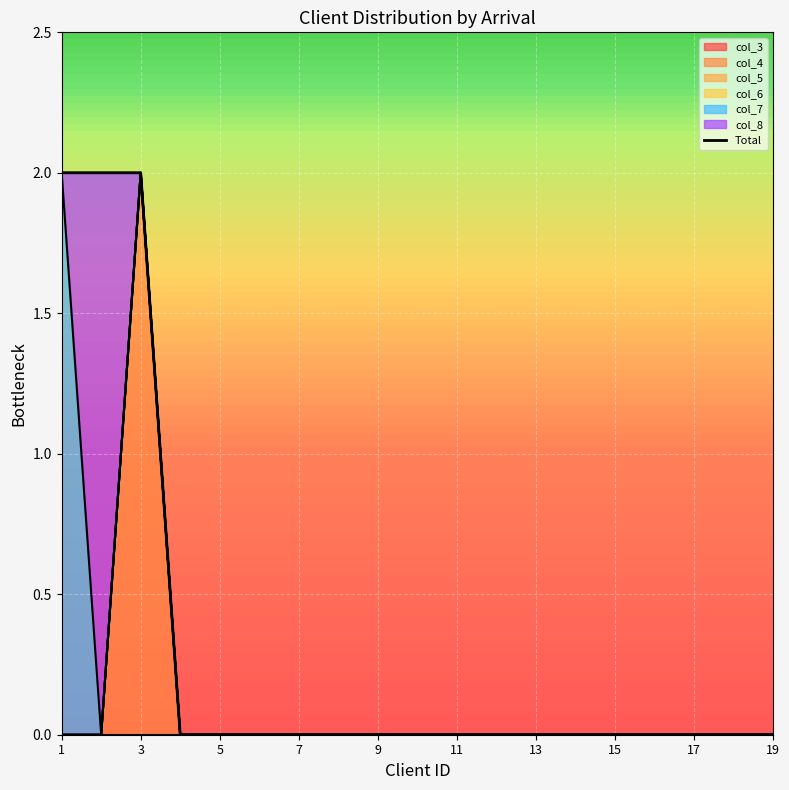

How many lines are shown in the chart?

1